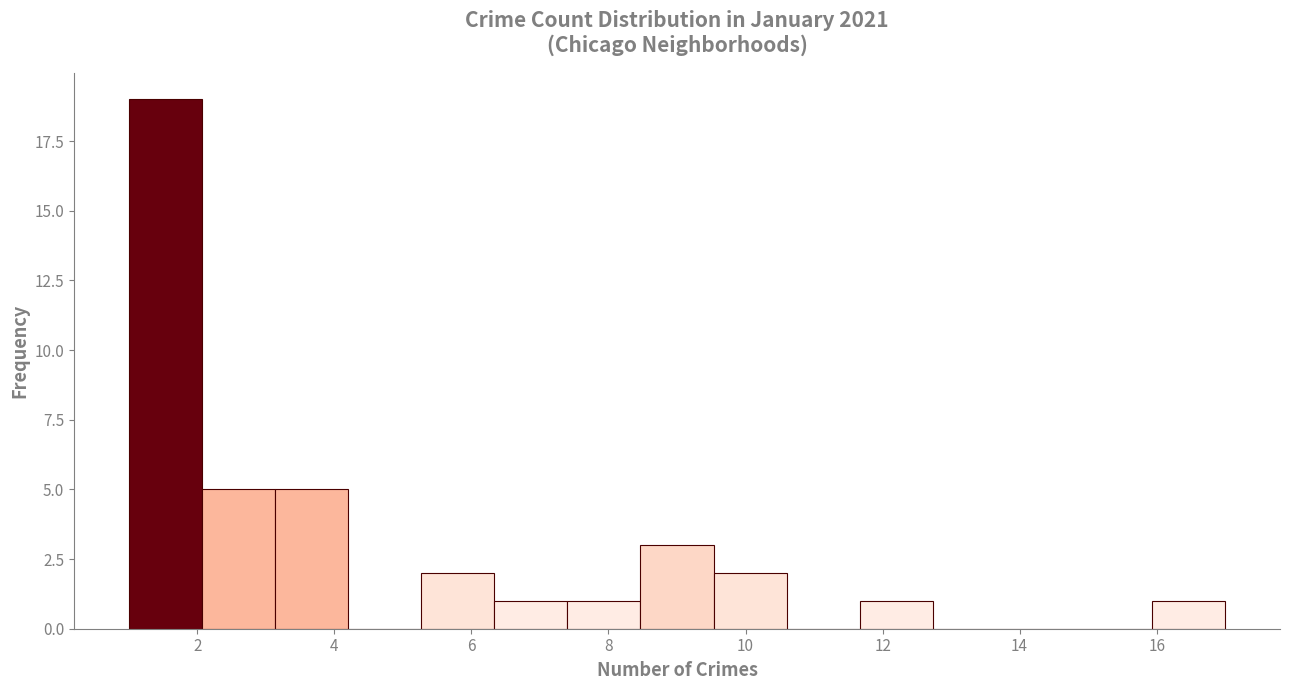

How tall is the bar that spans 8.4 to 9.6 on the x-axis? Neither the bar edges nor the heights are printed on the chart, so give them approximately, as read against the axes.

3